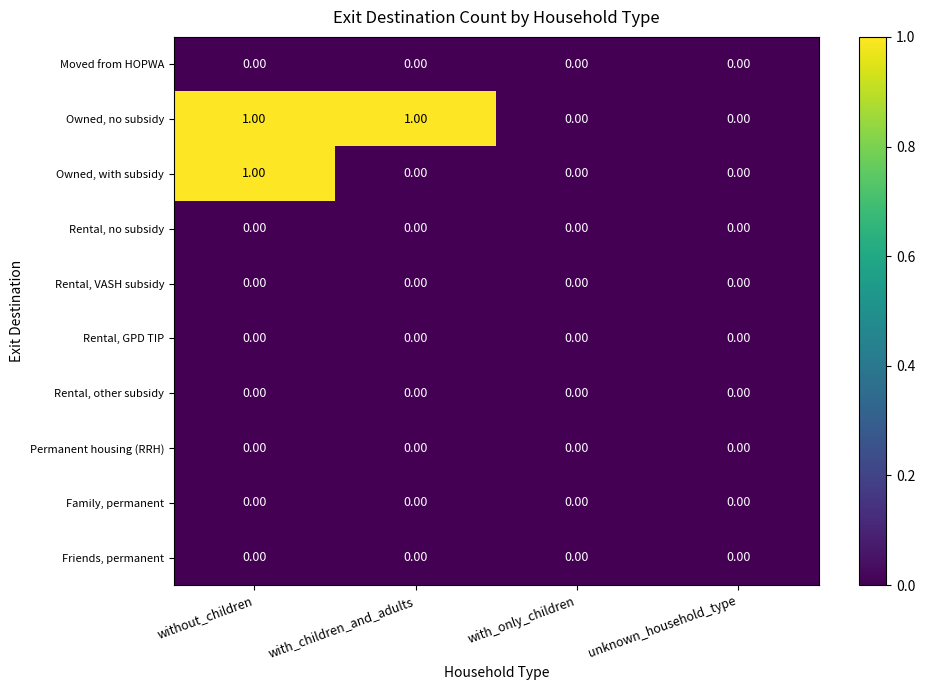

At which category is the sum across all series the highest?

without_children